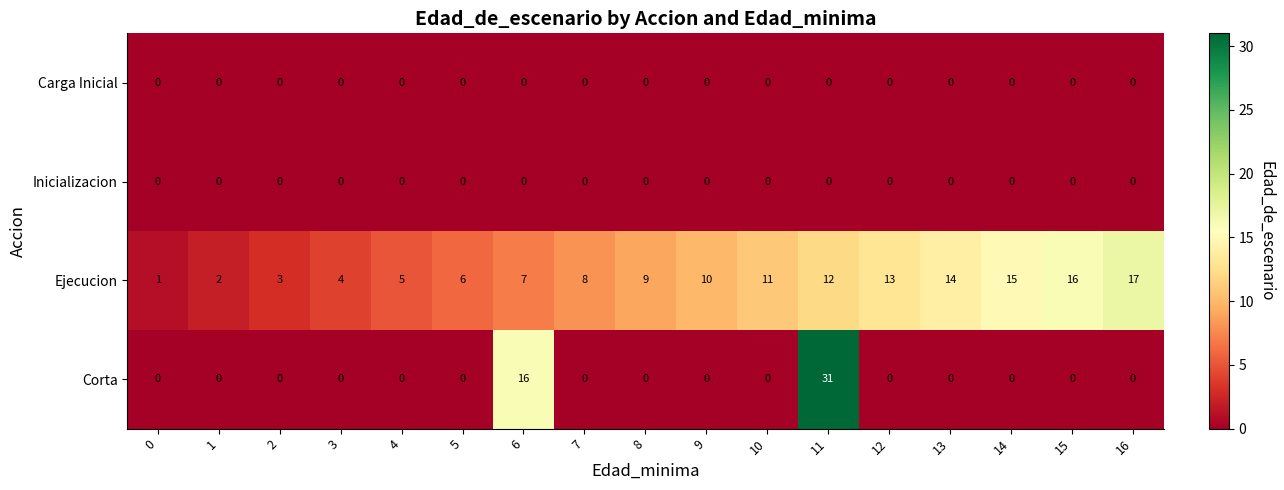

Between 12 and 14, which series saw the biggest shift?

Ejecucion